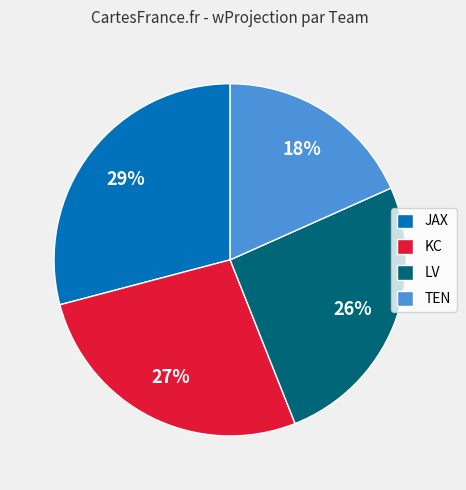

Does TEN represent more than half of the total?

No